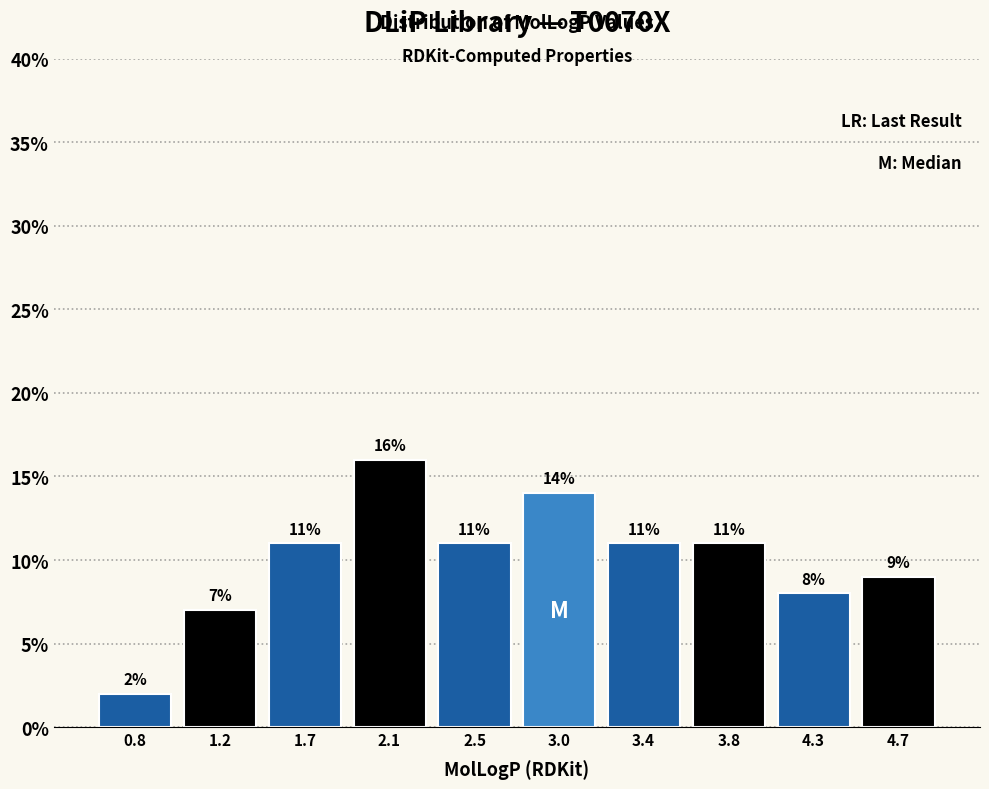

Reading left to right, extract all data points from this chart.

2.0	7.0	11.0	16.0	11.0	14.0	11.0	11.0	8.0	9.0